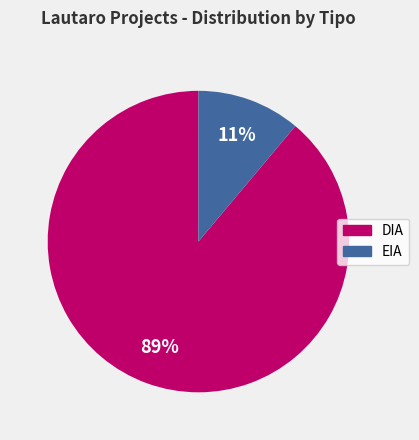

To the nearest percent, what is the difference between the largest and smallest slice percentages?

78%